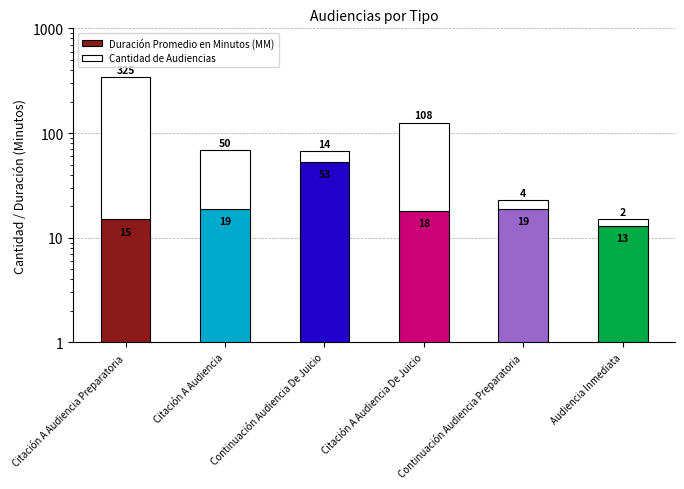

Rank the series by their average value, from lowest to highest.

Duración Promedio en Minutos (MM), Cantidad de Audiencias